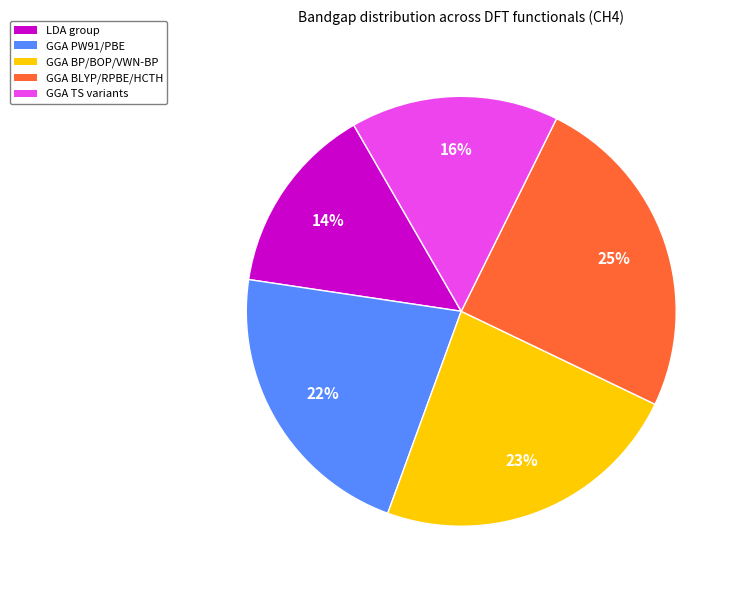

Is there a majority slice in this chart?

No